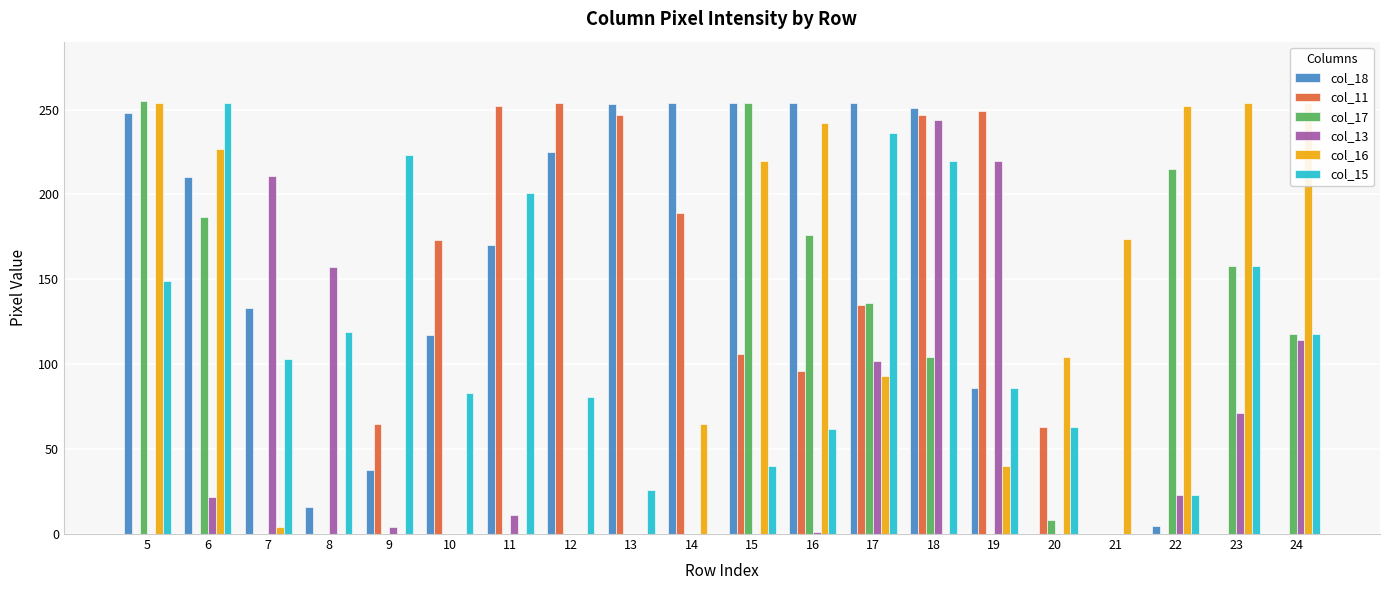

Which series has the largest range (max minus min)?

col_17